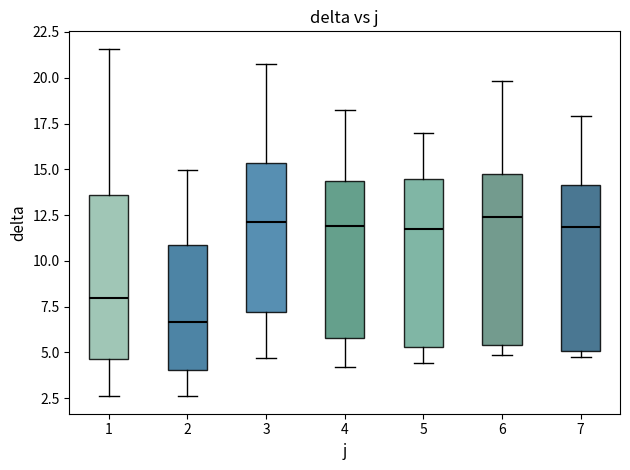

Where does the median line of the box at x = 6 sit on the y-axis? The values are not printed on the chart, so give them approximately, as read against the axis.

12.5